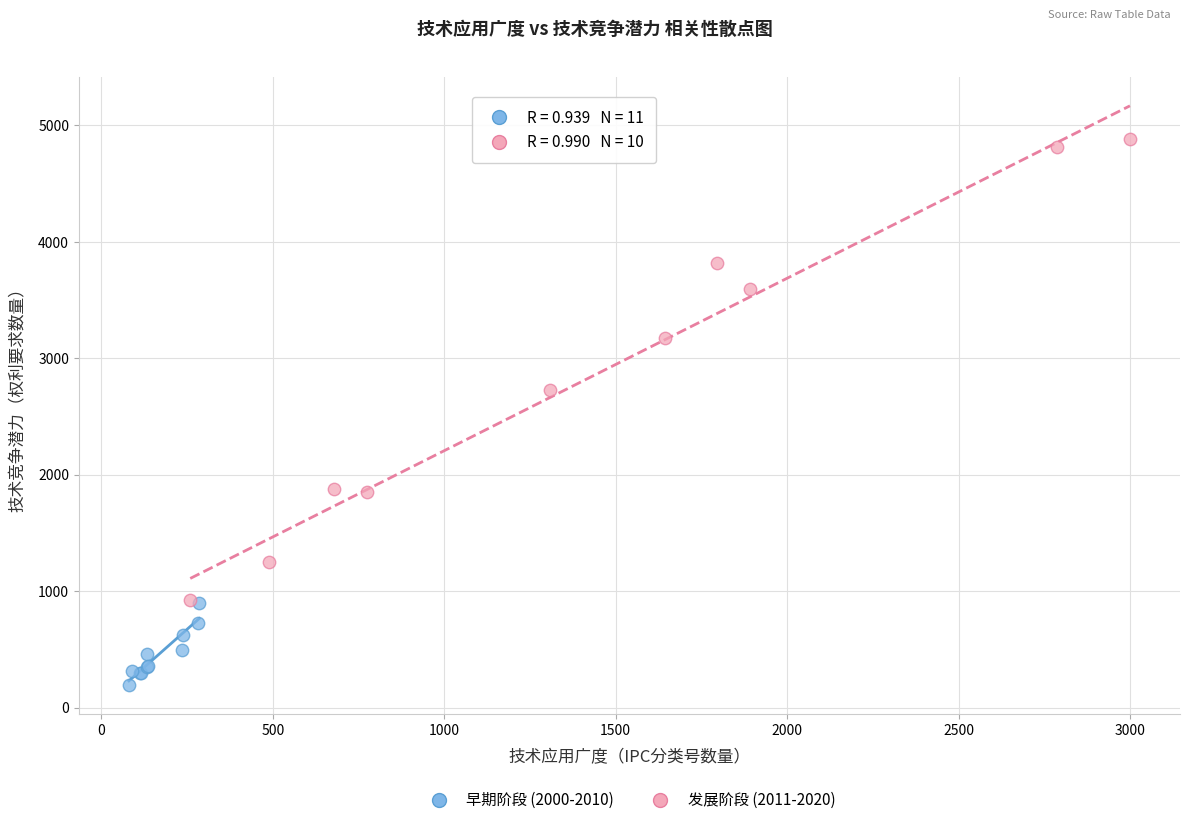

What are all the series names shown in the legend?

早期阶段 (2000-2010), 发展阶段 (2011-2020)